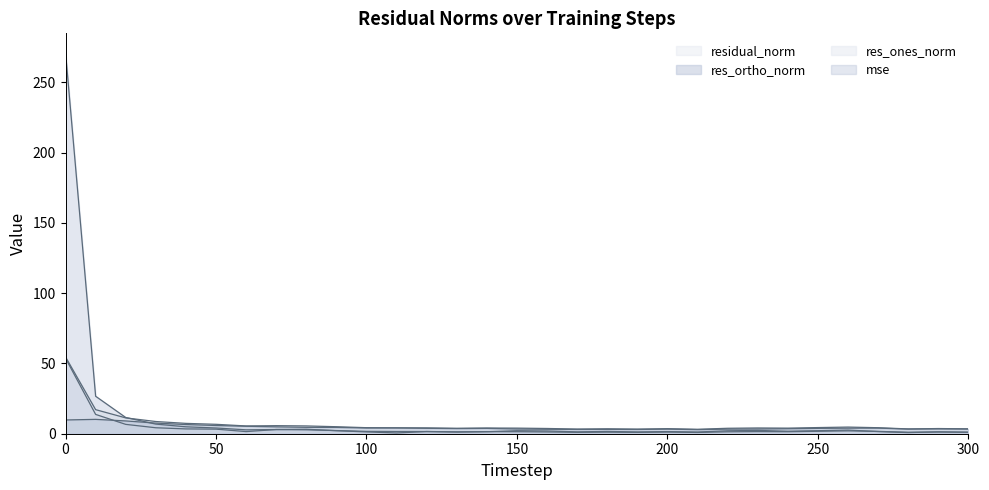

After their last crossing, which series has the higher values: mse or res_ones_norm?

mse